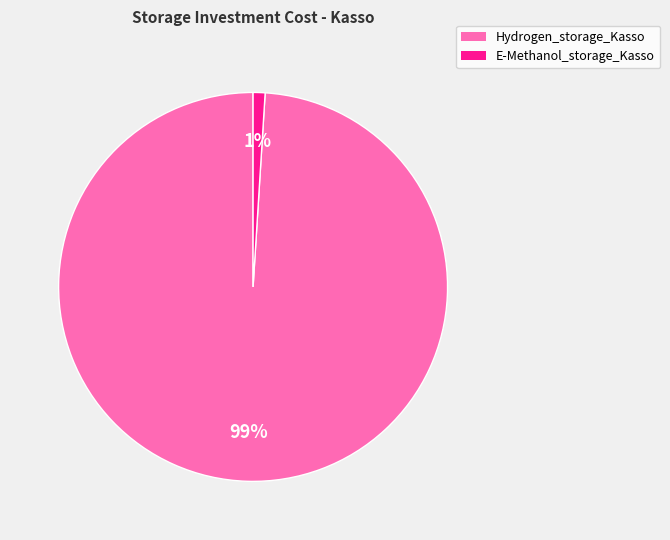

Count the number of slices in the pie.

2